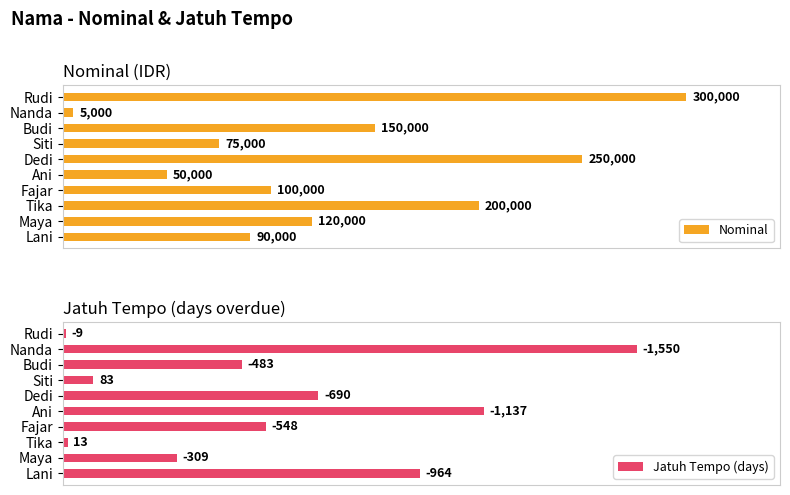

Which series has the largest total across all categories?

Nominal